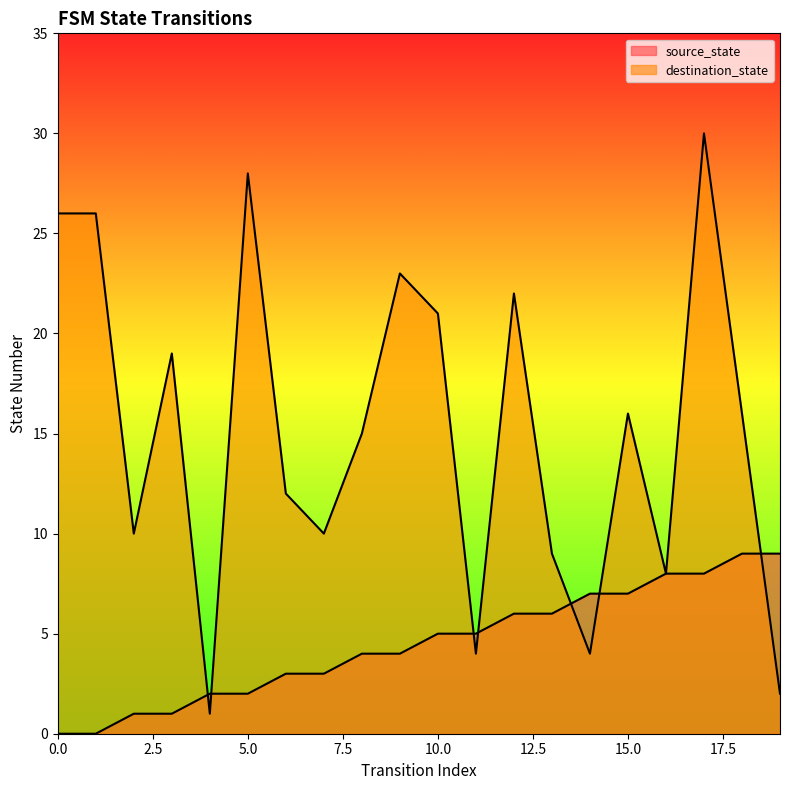

What is the difference between the highest and lowest values at 2?

9